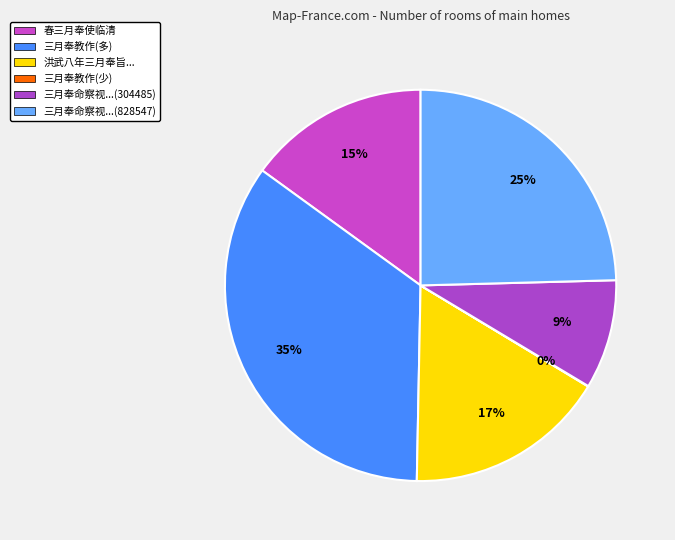

Is there any slice that represents more than half of the pie?

No